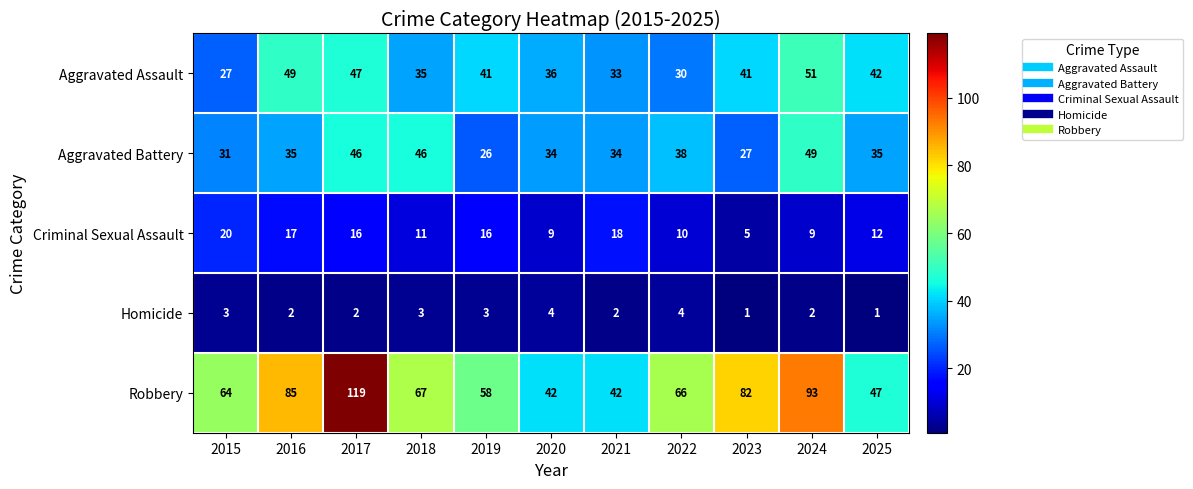

What is the total value across all series at 2016?

188